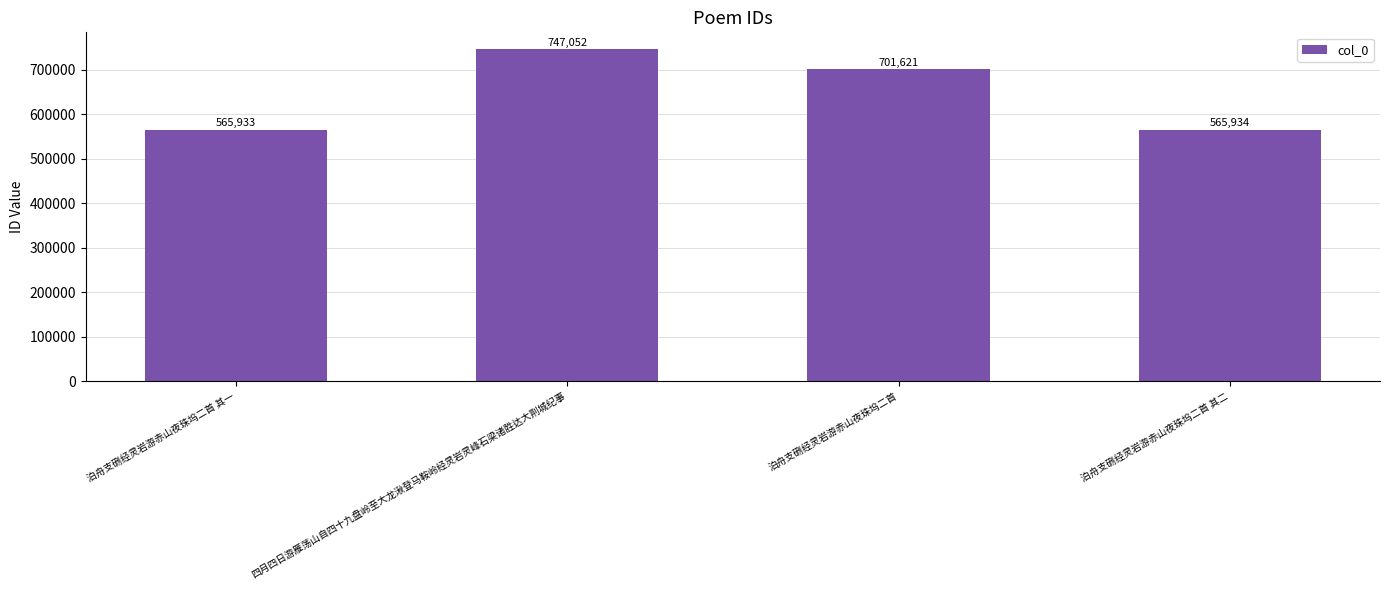

What is the smallest value displayed?

565933